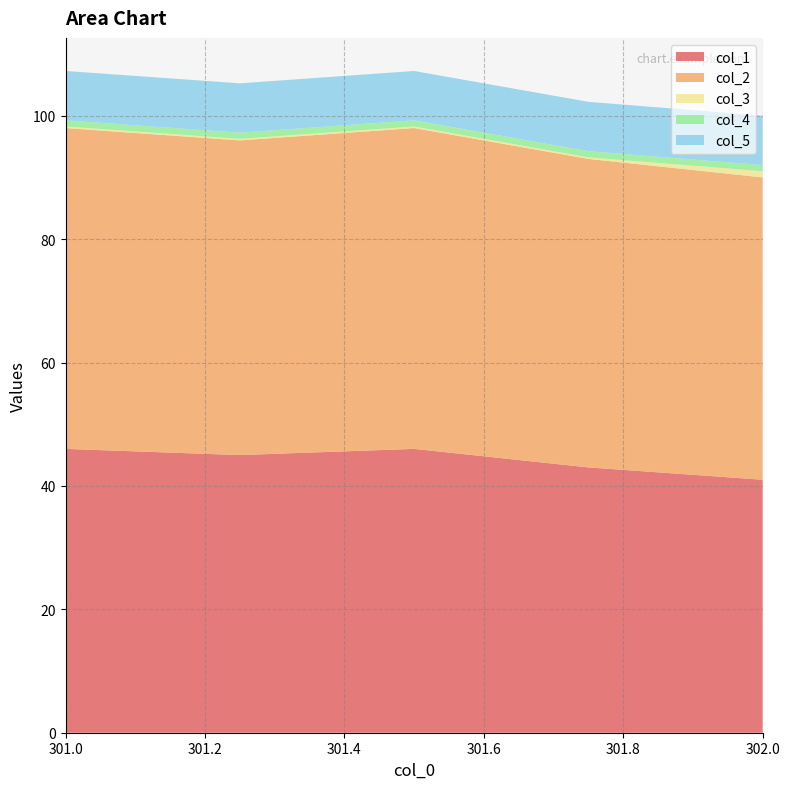

Reading right to left, list all the values displayed in this chart.

col_1: 41.0	43.0	46.0	45.0	46.0
col_2: 49.0	50.0	52.0	51.0	52.0
col_3: 1.0	0.2	0.2	0.2	0.2
col_4: 1.0	1.0	1.0	1.0	1.0
col_5: 8.0	8.0	8.0	8.0	8.0